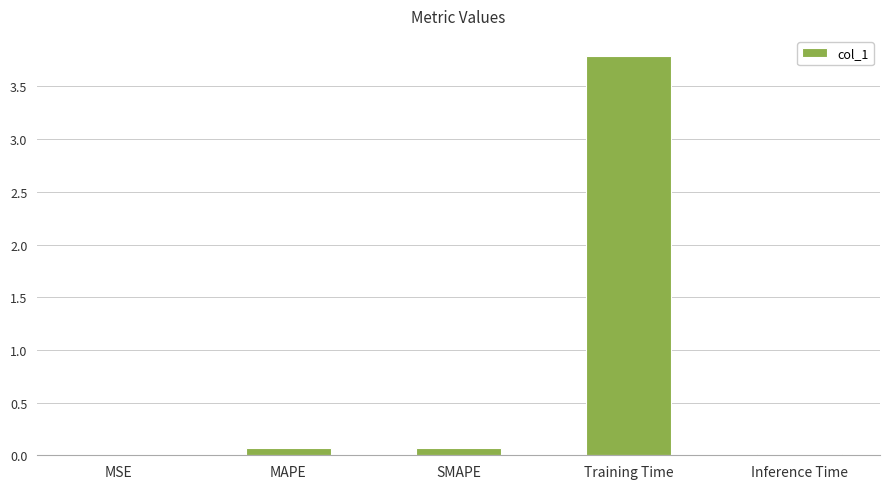

What value does the data have at Training Time?

3.8